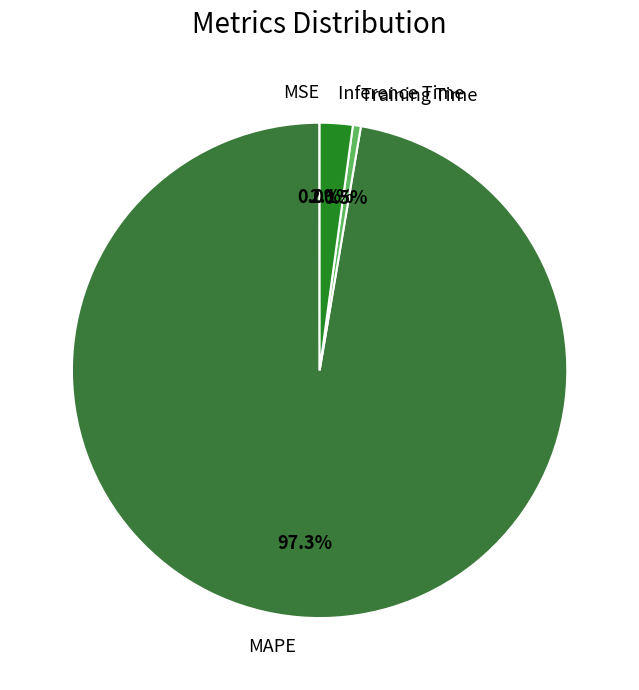

Combined, do MAPE and Inference Time account for over 50%?

Yes